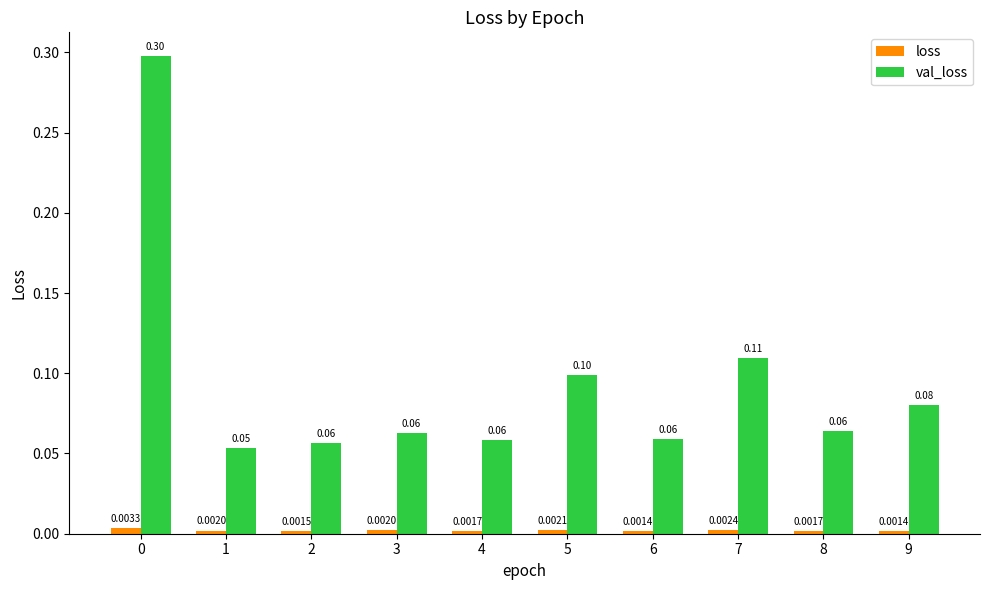

Which series has the widest spread of values?

val_loss